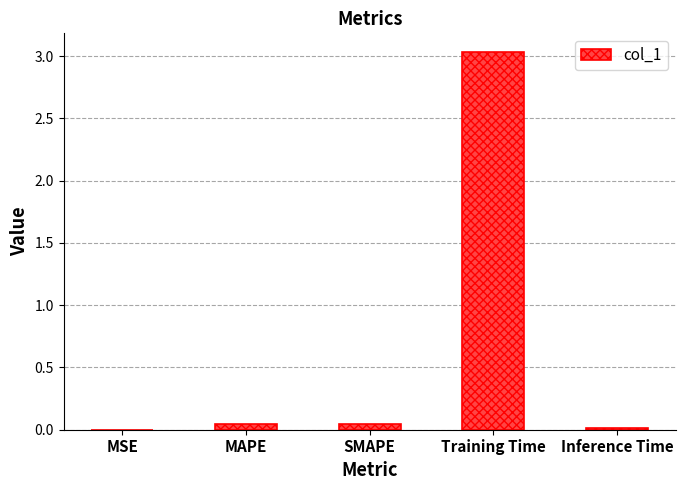

What is the sum of all values?

3.1